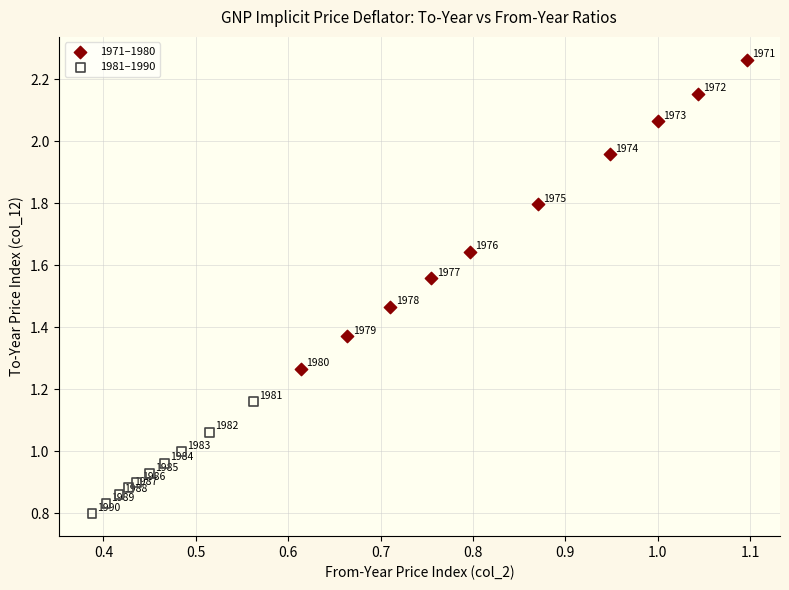

Which series contains the highest Y value?

1971–1980